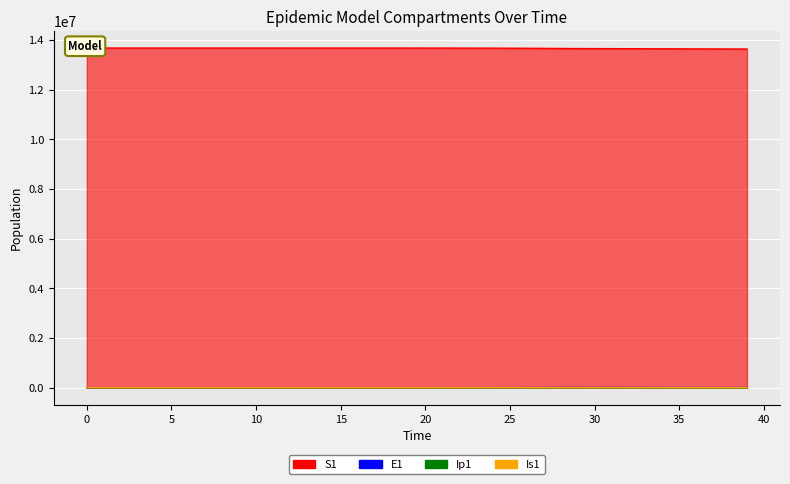

At 9, list the series in order from smallest to largest.

Ip1, Is1, E1, S1